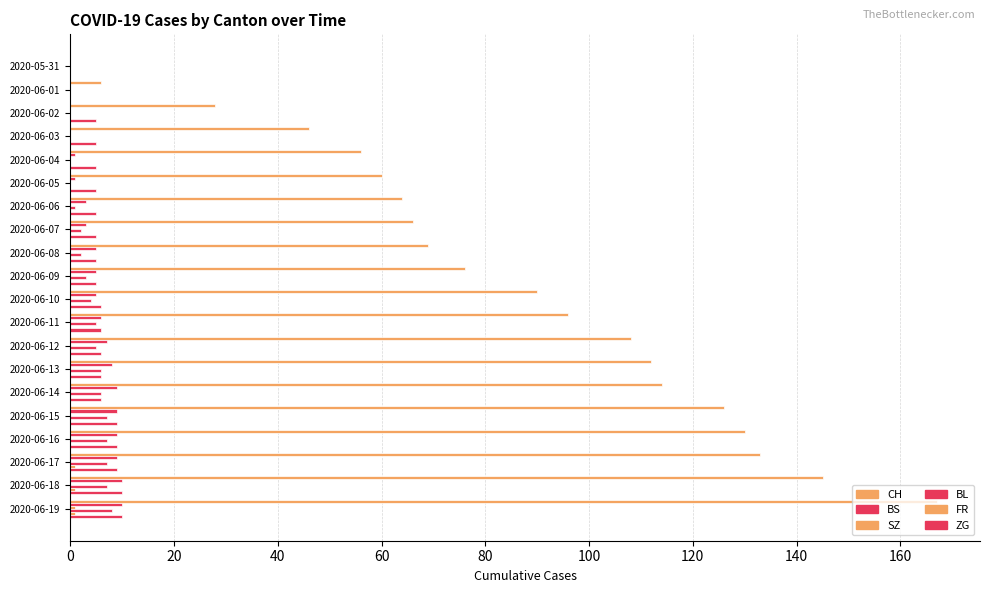

Rank the series by their maximum value, from lowest to highest.

SZ, FR, BL, BS, ZG, CH